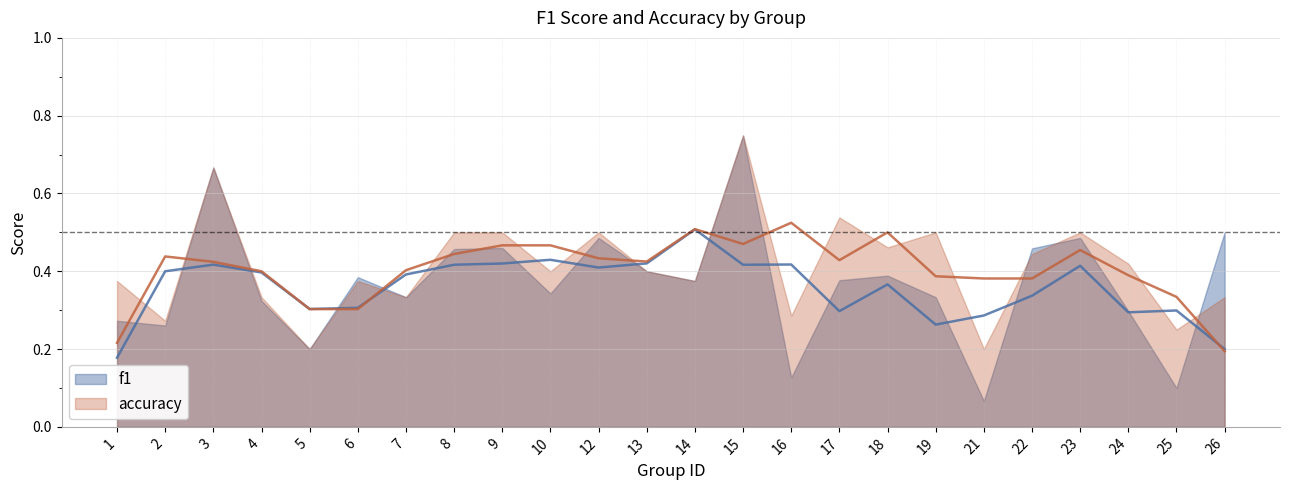

How many interior local peaks does the f1 series have?

7